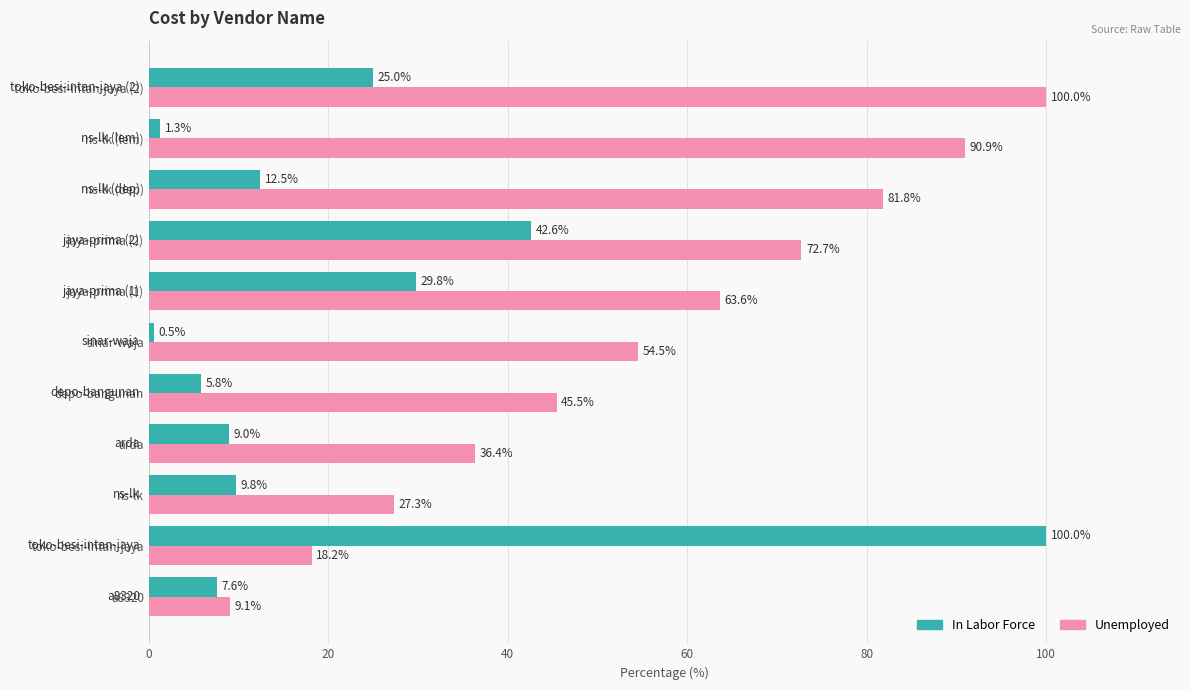

What is the difference between the maximum and minimum values in the In Labor Force series?

99.5